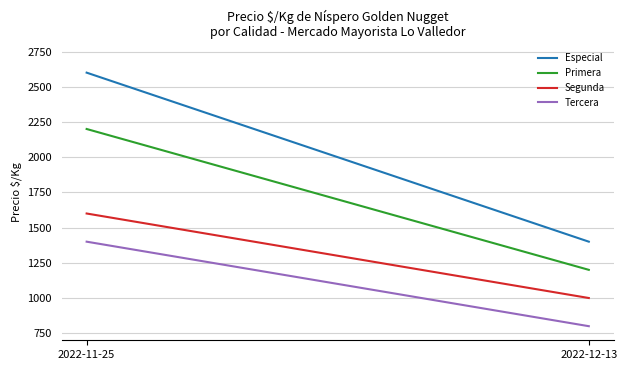

What are all the series names shown in the legend?

Especial, Primera, Segunda, Tercera